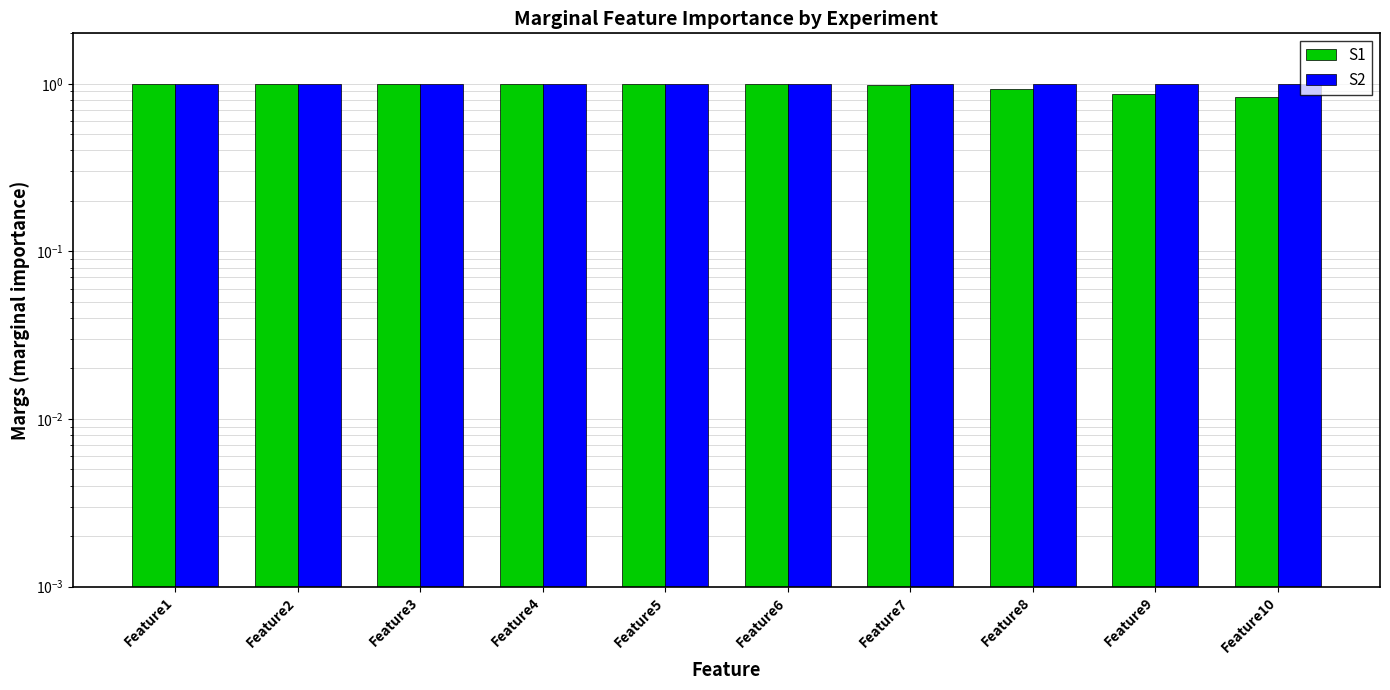

True or false: S2 has a value of 1.5 at Feature4.

False